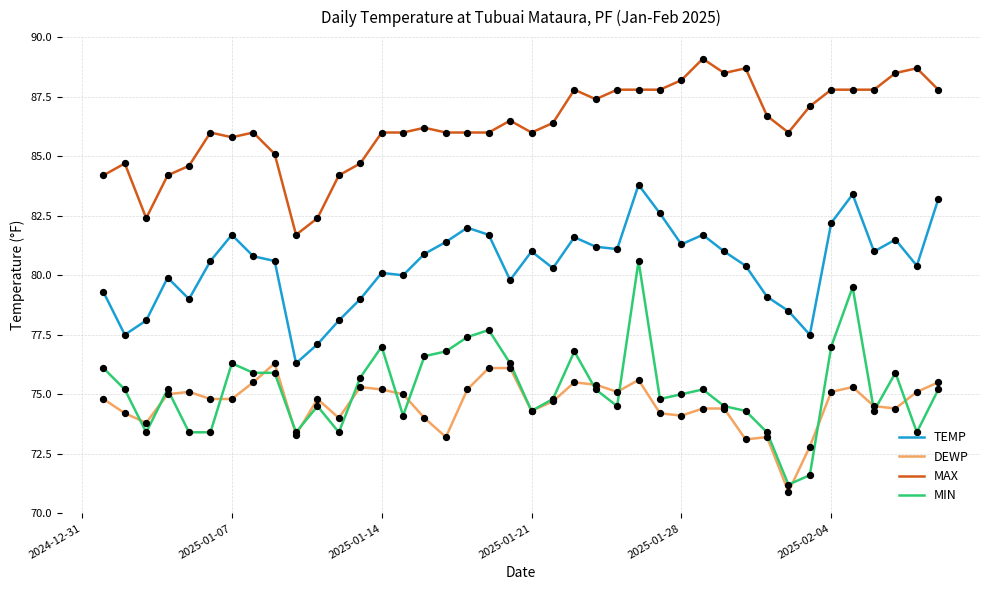

At how many categories does at least one series exceed 74?

40